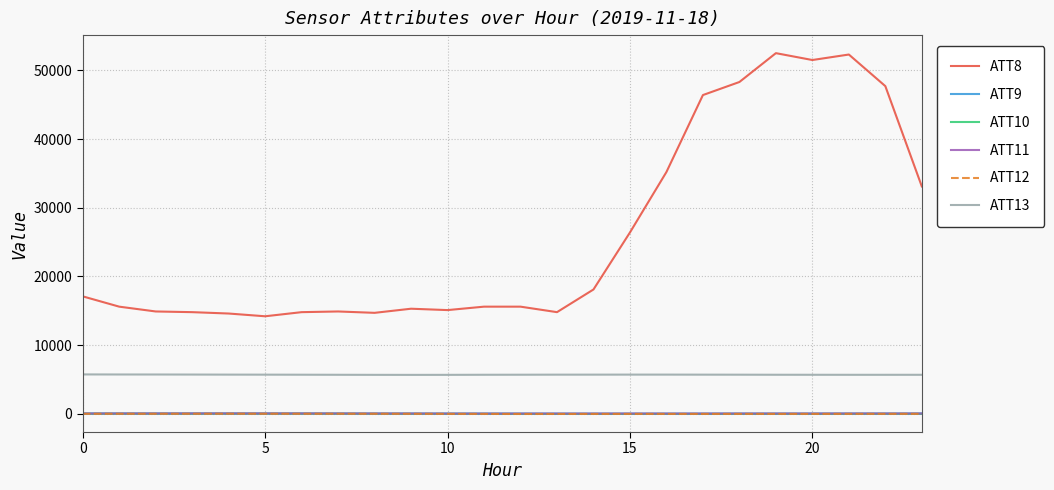

Which series has the largest range (max minus min)?

ATT8